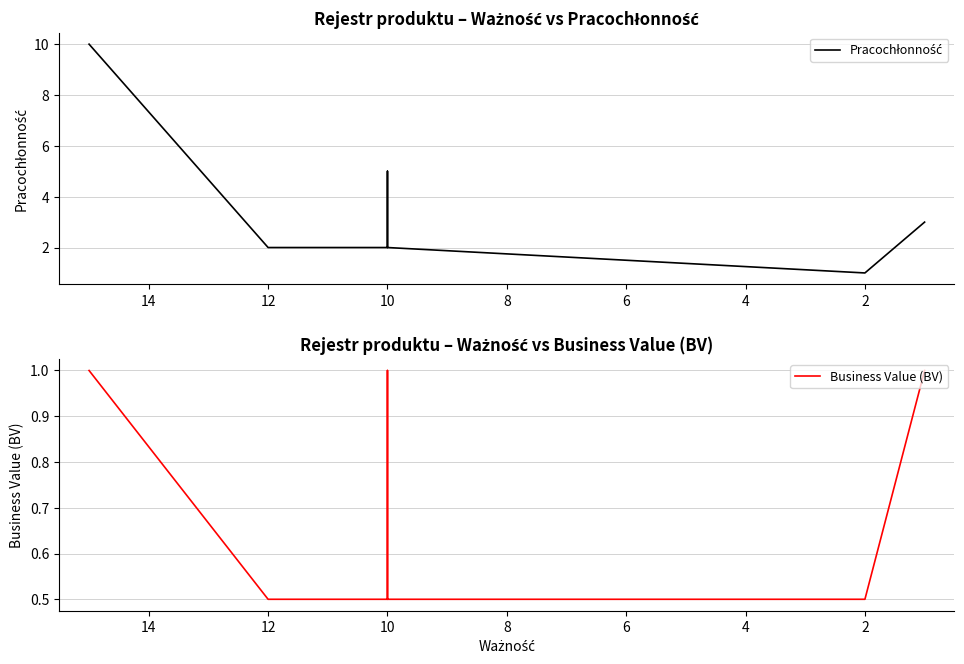

True or false: Pracochłonność and Business Value (BV) cross at least once.

False